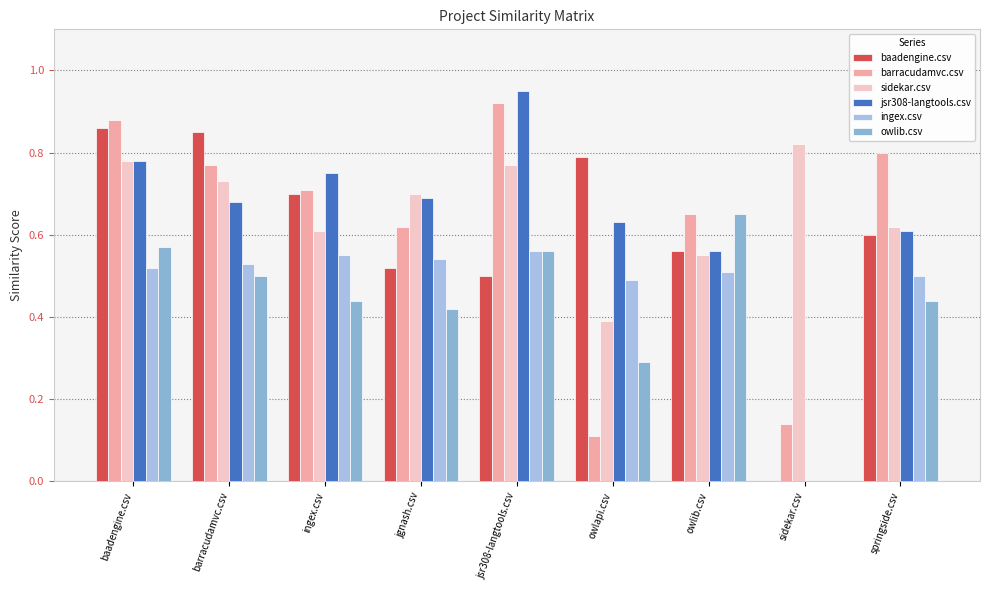

Reading left to right, what are all the values shown in this chart?

baadengine.csv: 0.9	0.8	0.7	0.5	0.5	0.8	0.6	0.0	0.6
barracudamvc.csv: 0.9	0.8	0.7	0.6	0.9	0.1	0.7	0.1	0.8
sidekar.csv: 0.8	0.7	0.6	0.7	0.8	0.4	0.6	0.8	0.6
jsr308-langtools.csv: 0.8	0.7	0.8	0.7	0.9	0.6	0.6	0.0	0.6
ingex.csv: 0.5	0.5	0.6	0.5	0.6	0.5	0.5	0.0	0.5
owlib.csv: 0.6	0.5	0.4	0.4	0.6	0.3	0.7	0.0	0.4